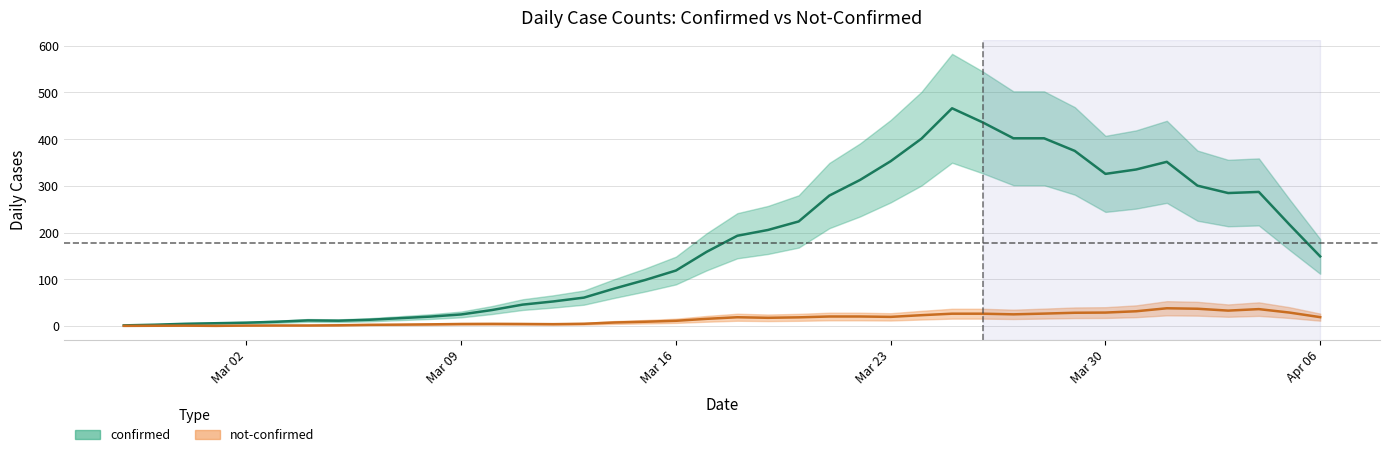

True or false: not-confirmed and confirmed cross at least once.

False